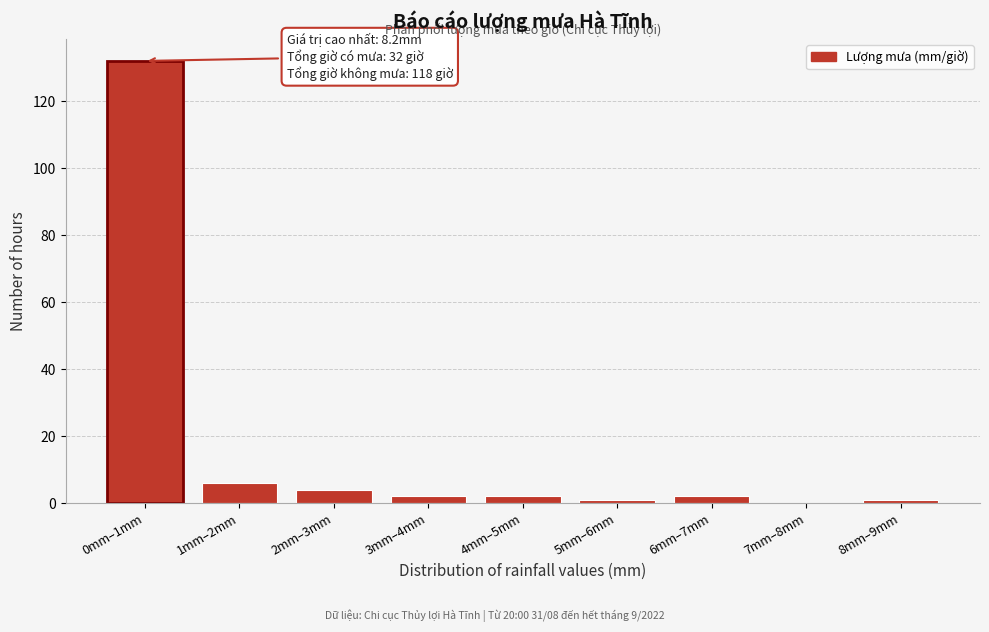

Reading left to right, list all the values displayed in this chart.

0mm–1mm=132	1mm–2mm=6	2mm–3mm=4	3mm–4mm=2	4mm–5mm=2	5mm–6mm=1	6mm–7mm=2	7mm–8mm=0	8mm–9mm=1